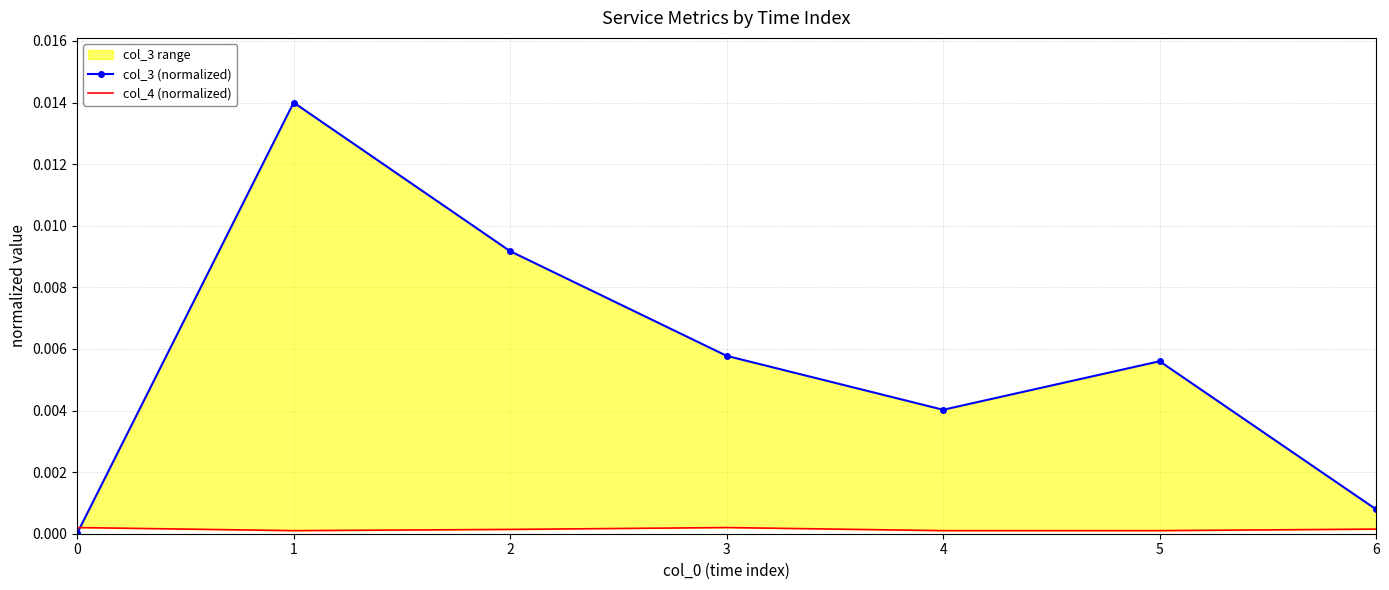

Which series changed the most between 1 and 6?

col_3 (normalized)